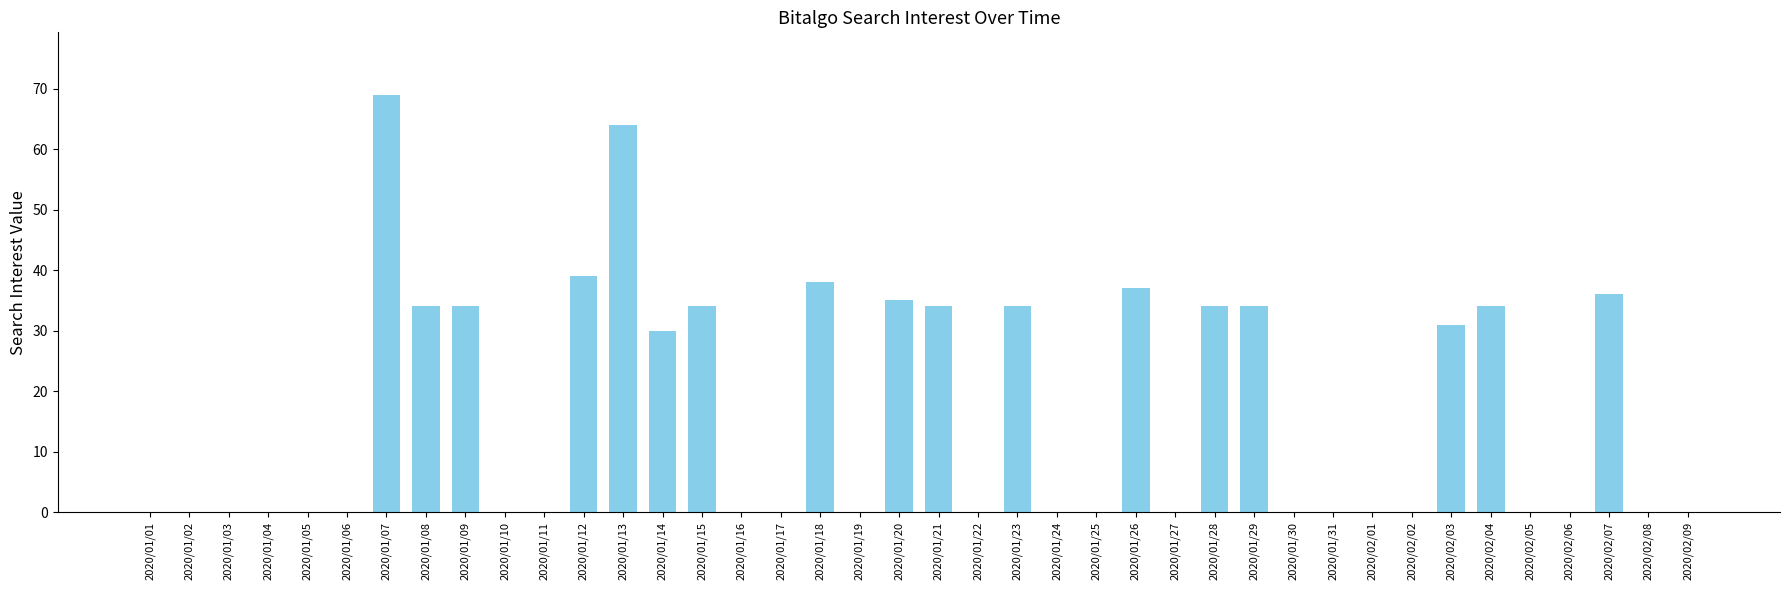

How many data points does each series have?

40